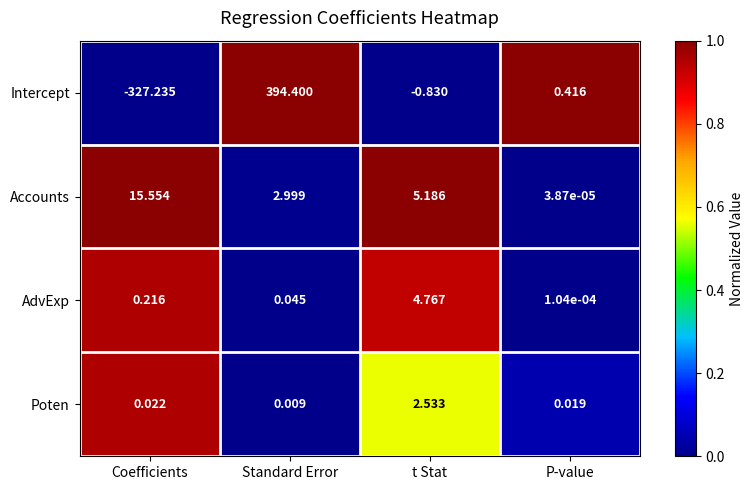

At which category is the sum across all series the highest?

Standard Error